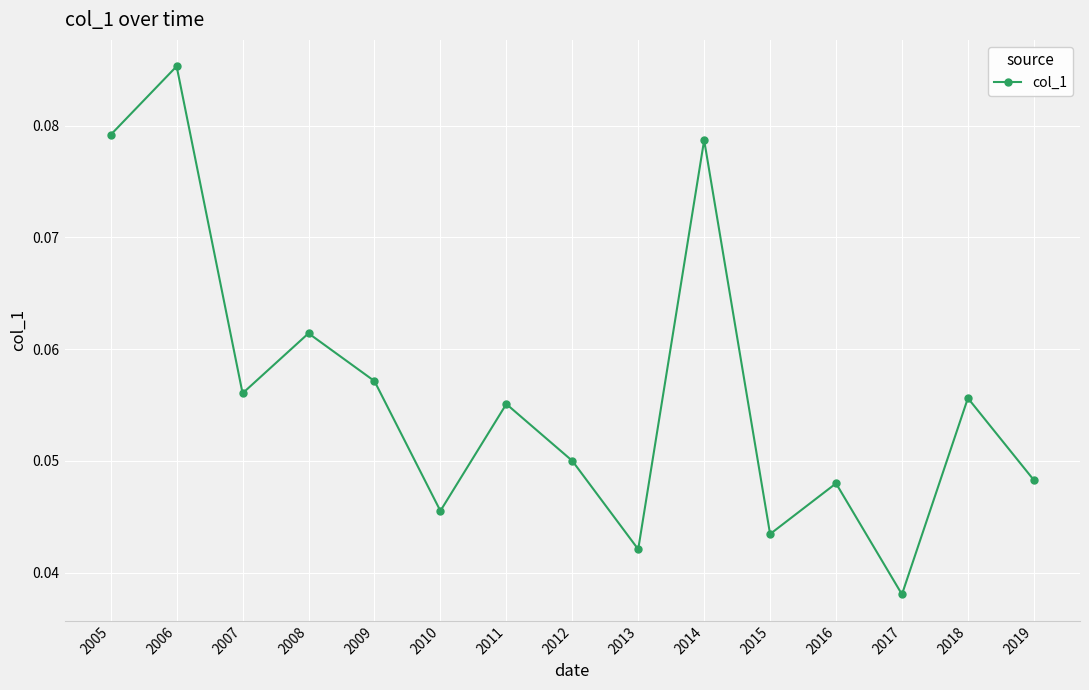

Which label corresponds to the largest value in the chart?

2006